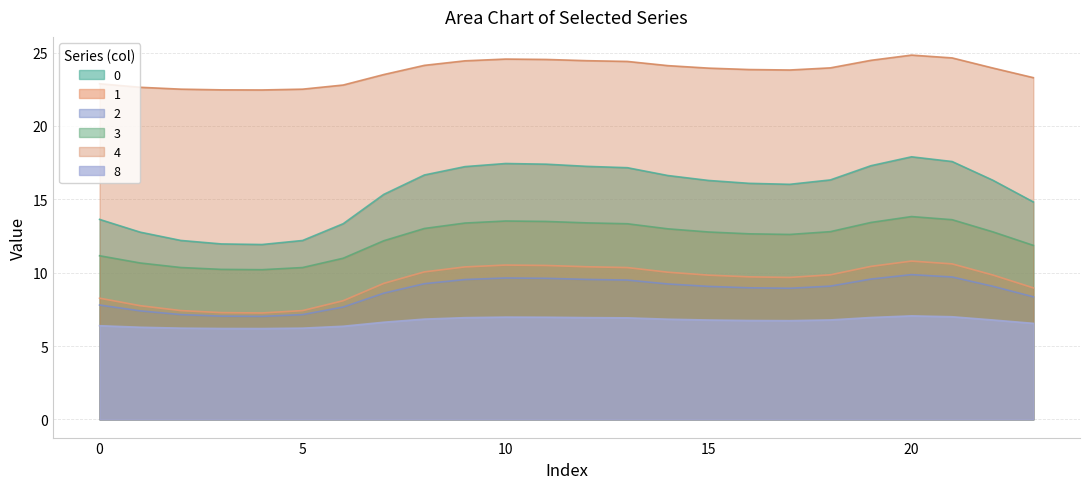

Which has a higher value, 6 or 14?

14